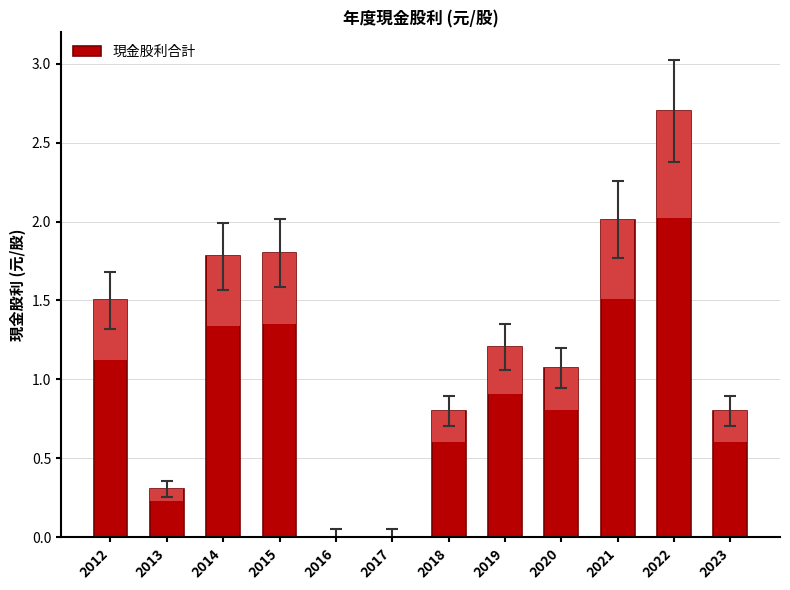

What is the greatest value displayed?

2.7